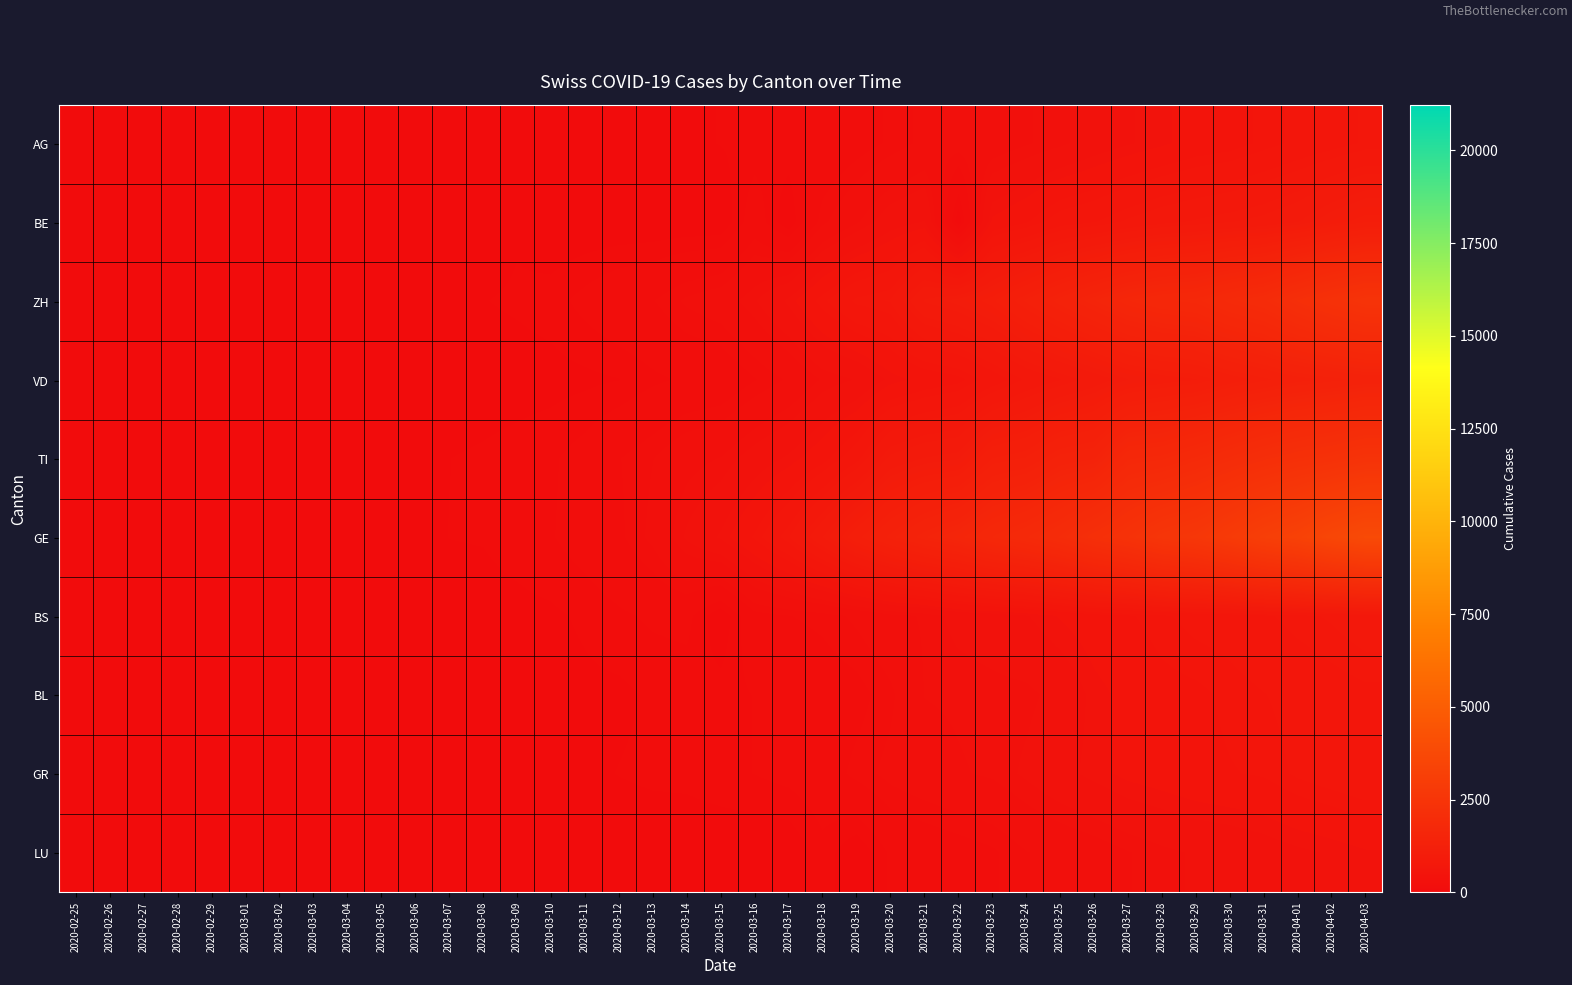

List the series in order of their peak value, highest first.

GE, ZH, TI, VD, BE, BS, AG, GR, BL, LU